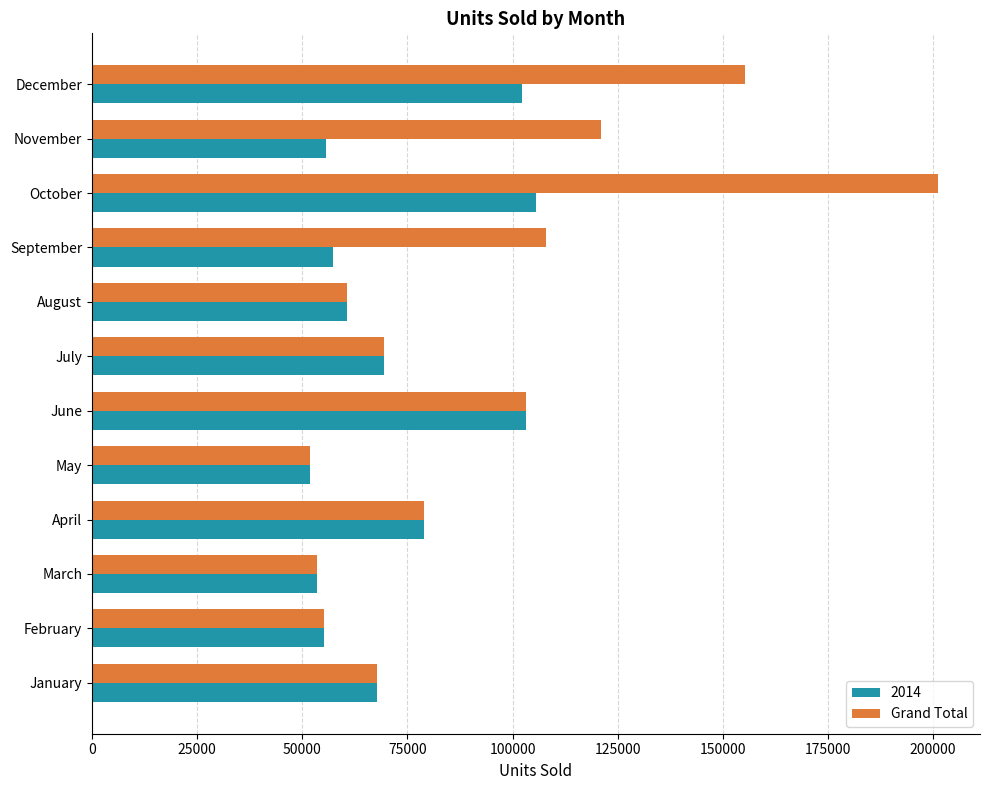

True or false: Grand Total has a value of 201104.0 at October.

True